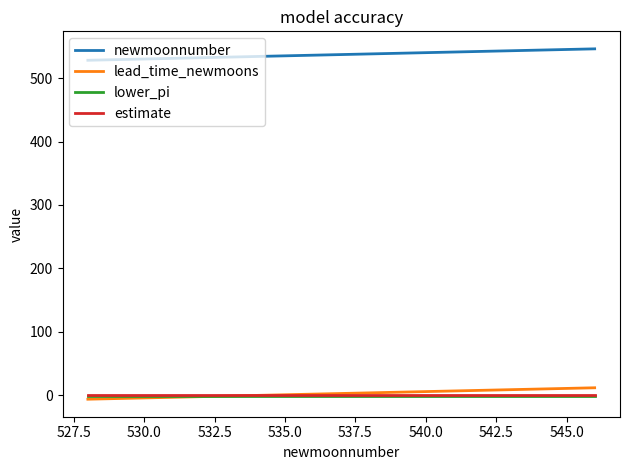

True or false: newmoonnumber and lead_time_newmoons intersect in this chart.

False